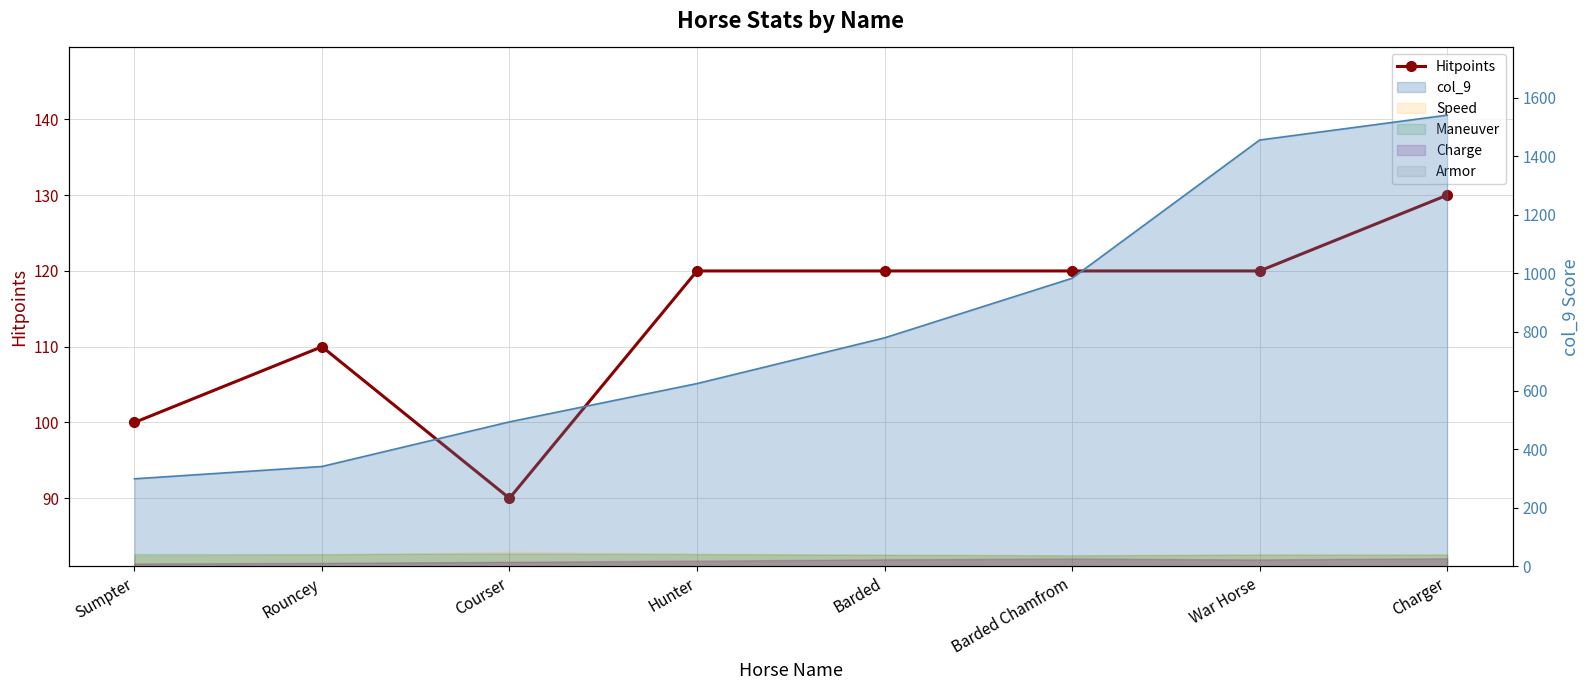

Is it true that the value at War Horse is 178?

False